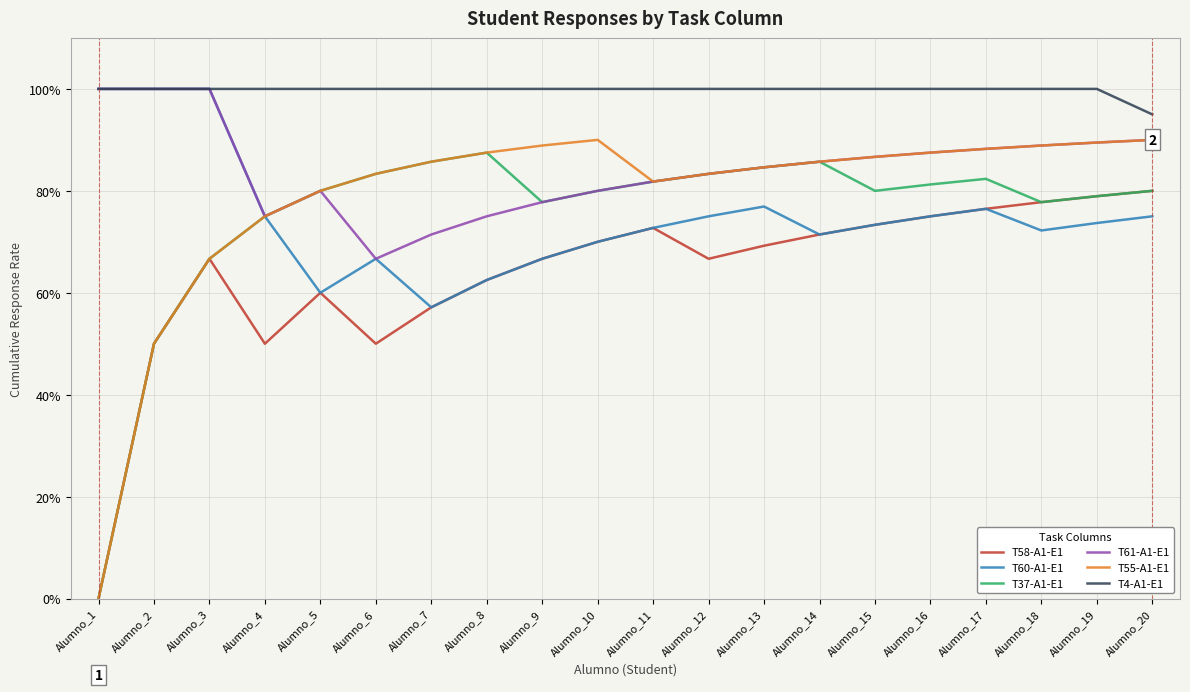

What is the difference between the maximum and second lowest values in the T37-A1-E1 series?

0.4